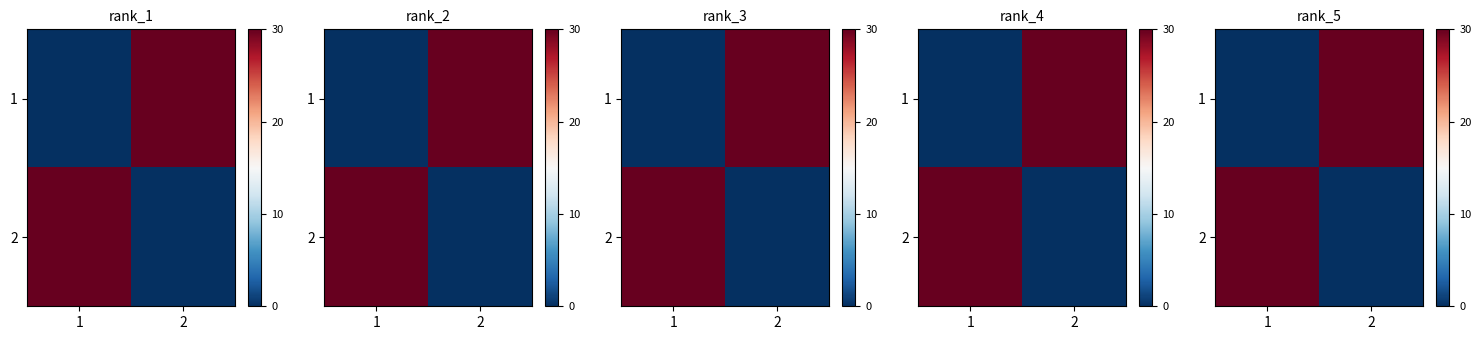

What is the sum of the 2 values at 1 and 2?

21000000